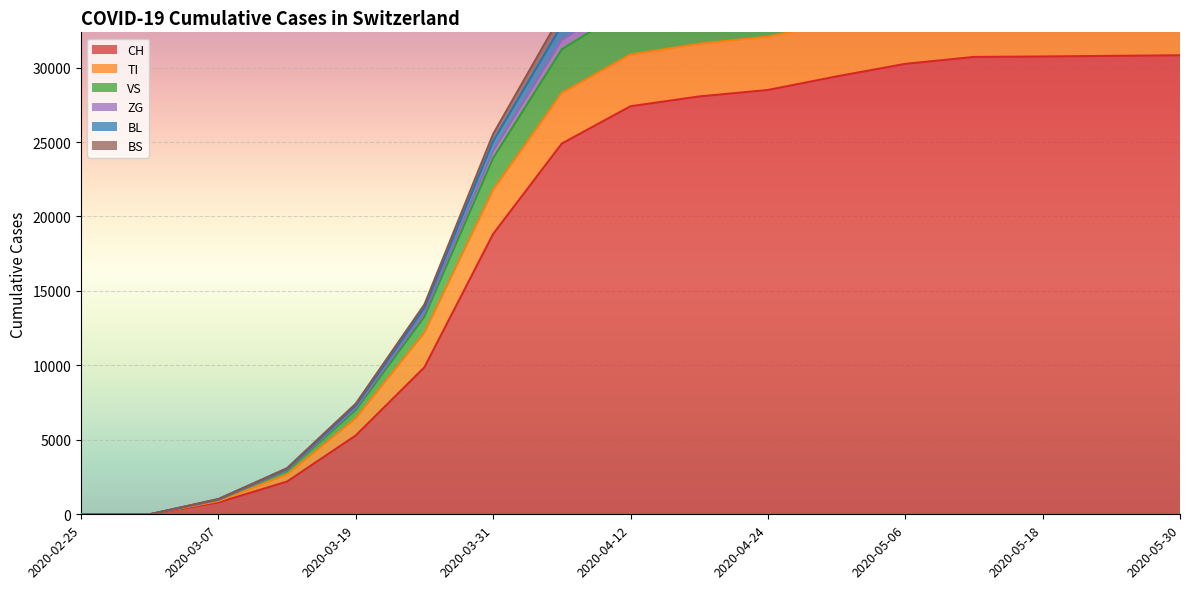

What is the label of the 10th point from the left?

2020-04-18